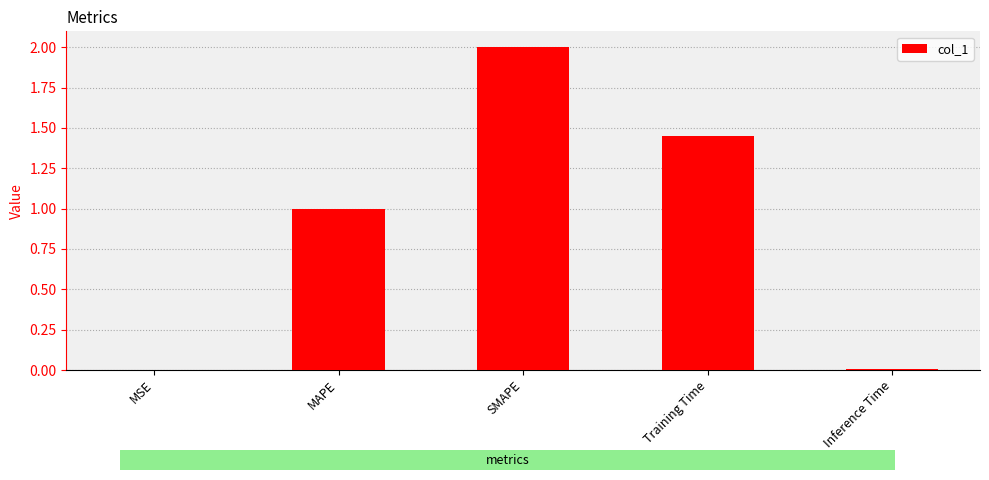

Is it true that the value at MSE is 0.0?

True